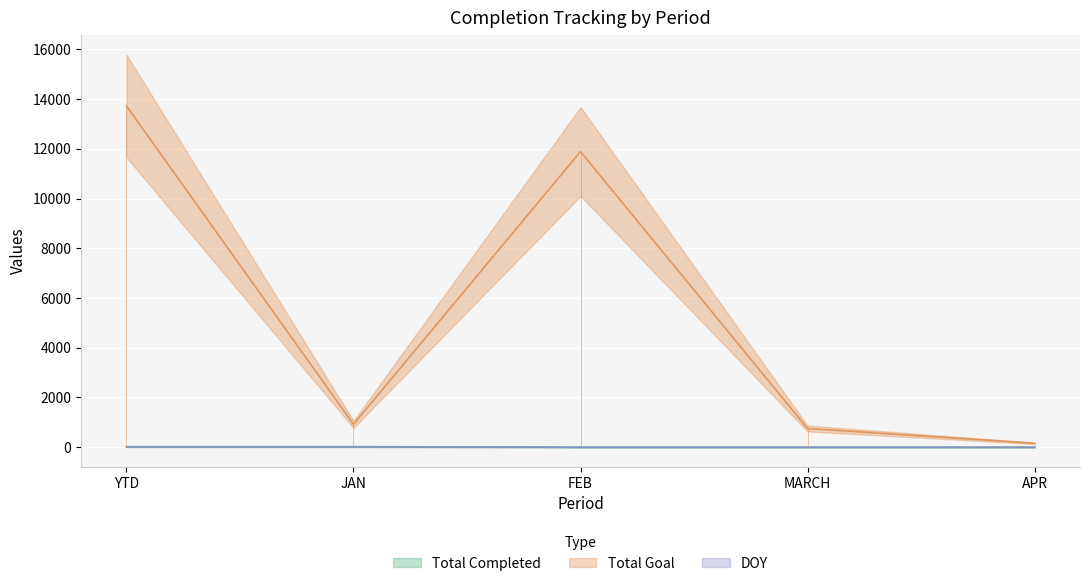

Where is DOY nearest to the value 7?

FEB